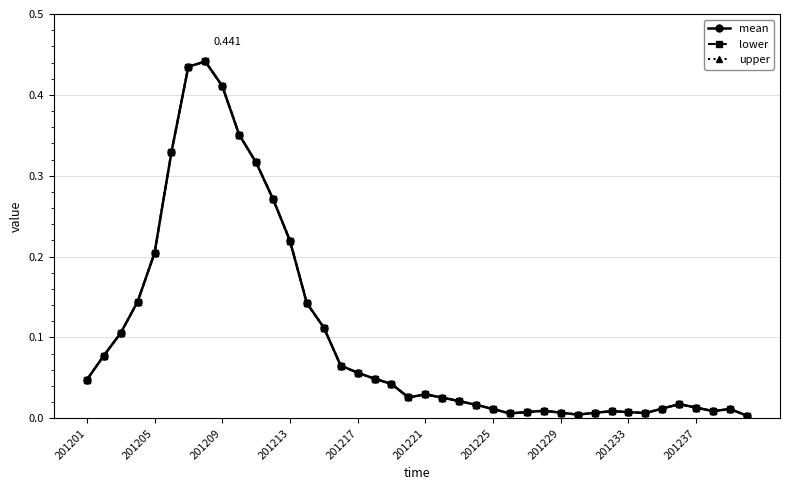

Is this an area chart (filled region under the line)?

No